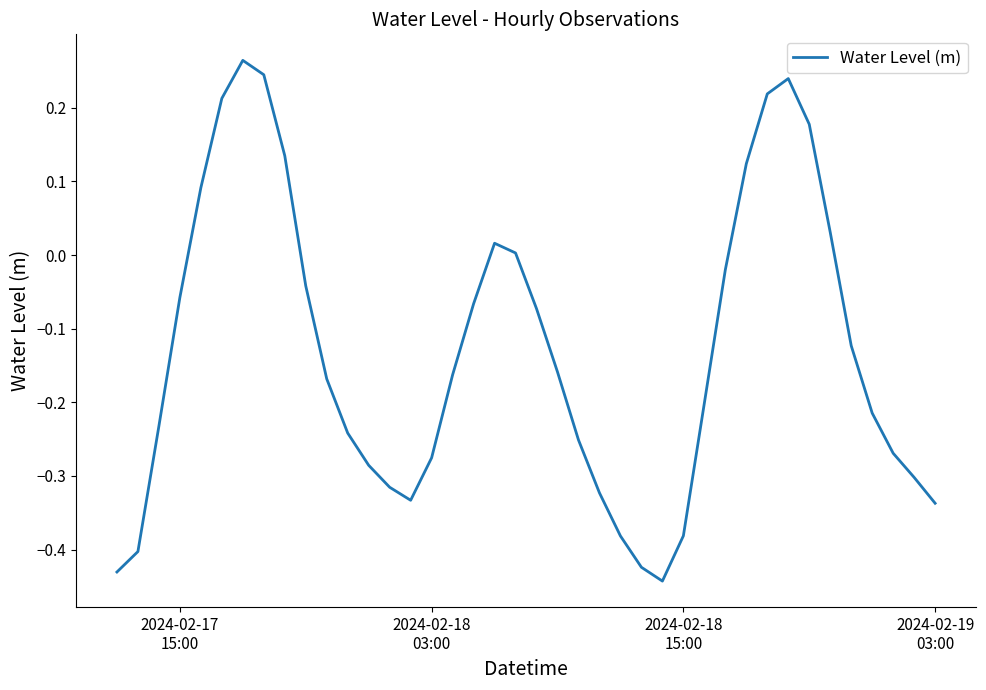

What is the difference between the maximum and minimum values?

0.7